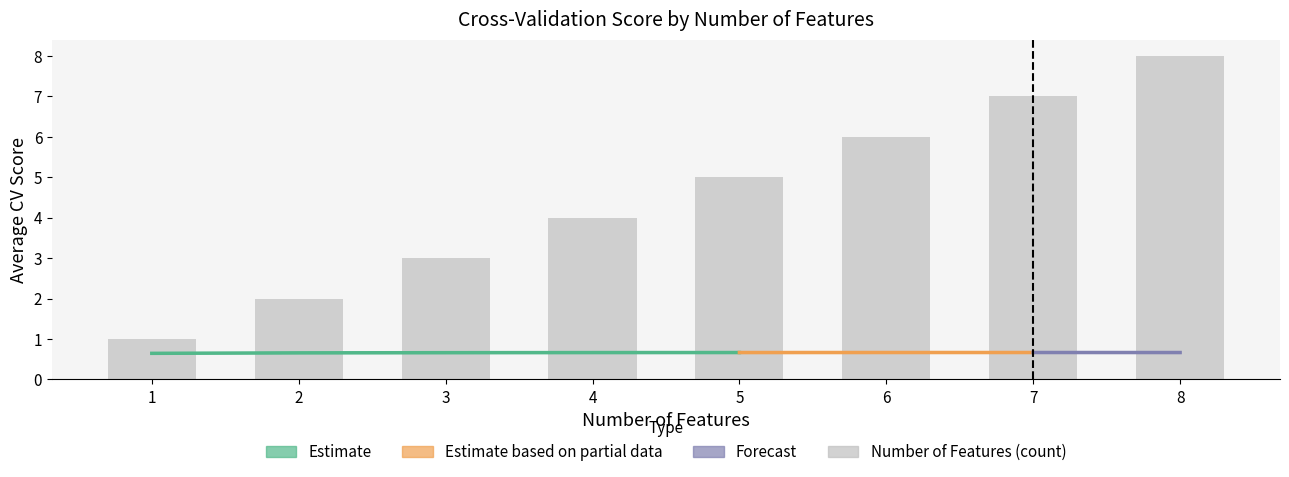

Is the value of avg_score_upper at 6 greater than the value of number_features at 8?

No